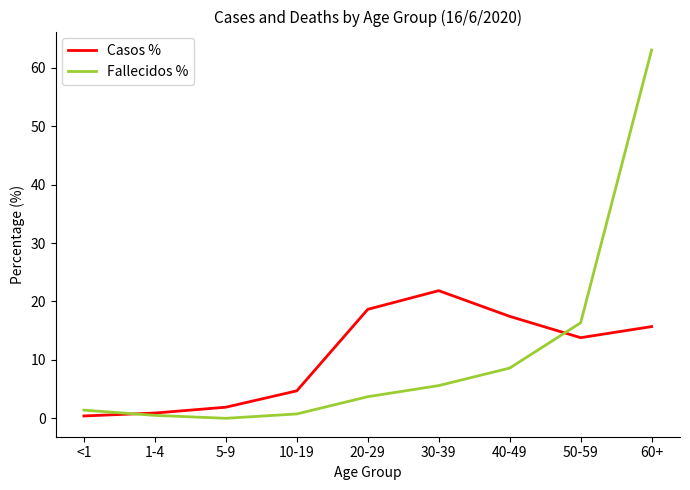

How many values in the Fallecidos % series are below 3?

4